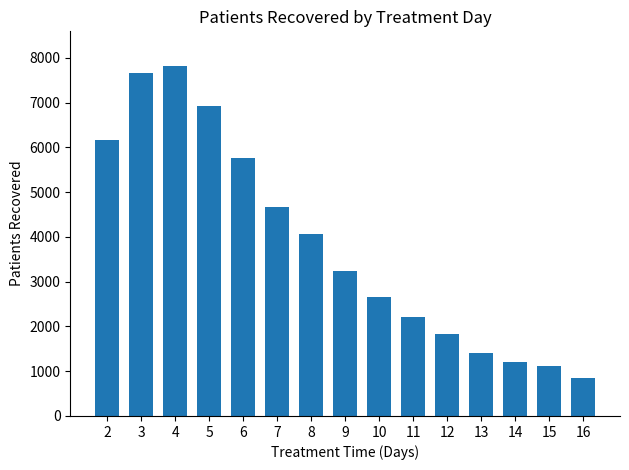

Reading left to right, transcribe all the data shown in this chart.

6164	7654	7812	6921	5761	4673	4066	3238	2647	2221	1830	1407	1202	1120	852